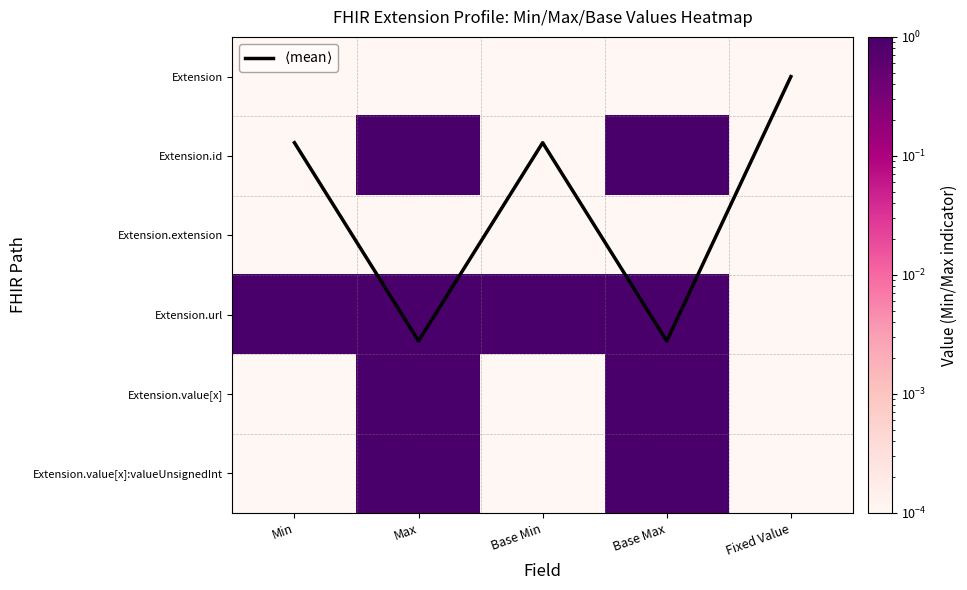

Which series has the largest range (max minus min)?

$\langle$mean$\rangle$